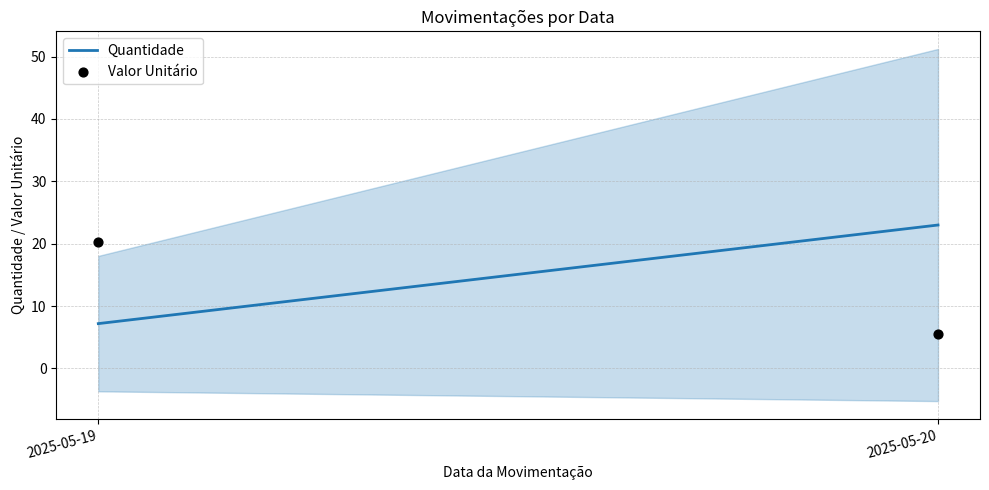

What is the average Y value?

12.9